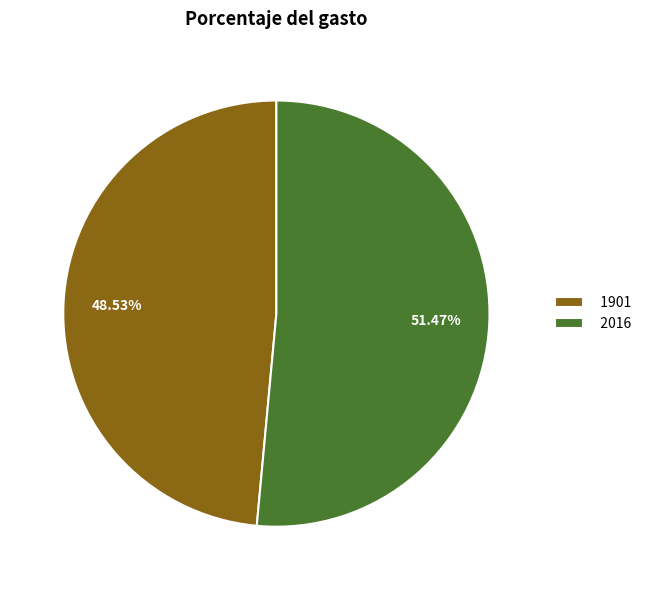

How many segments does this pie chart have?

2